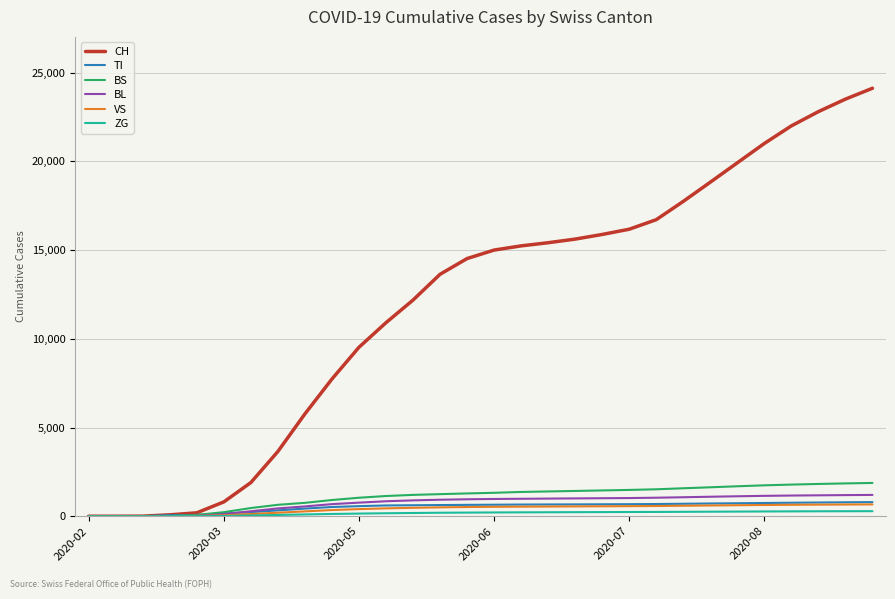

Does the chart have visible grid lines?

Yes